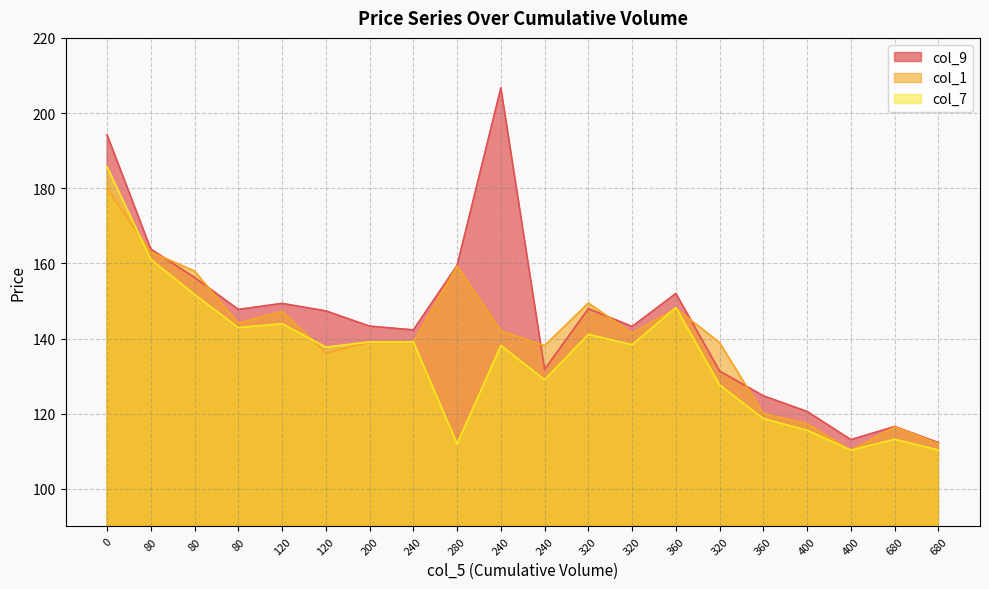

How many distinct data groups are displayed?

3